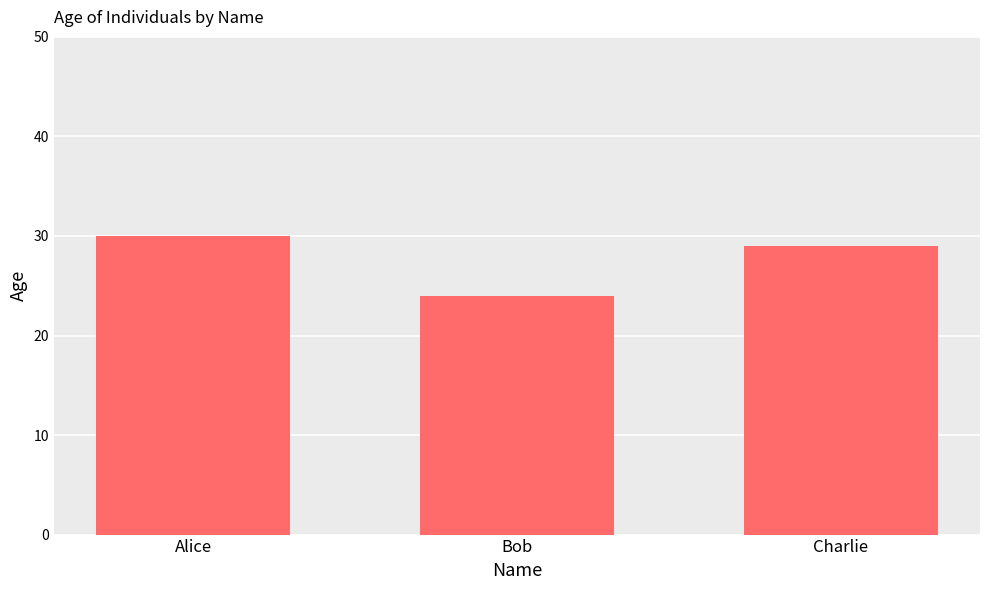

Reading right to left, extract all data points from this chart.

29	24	30